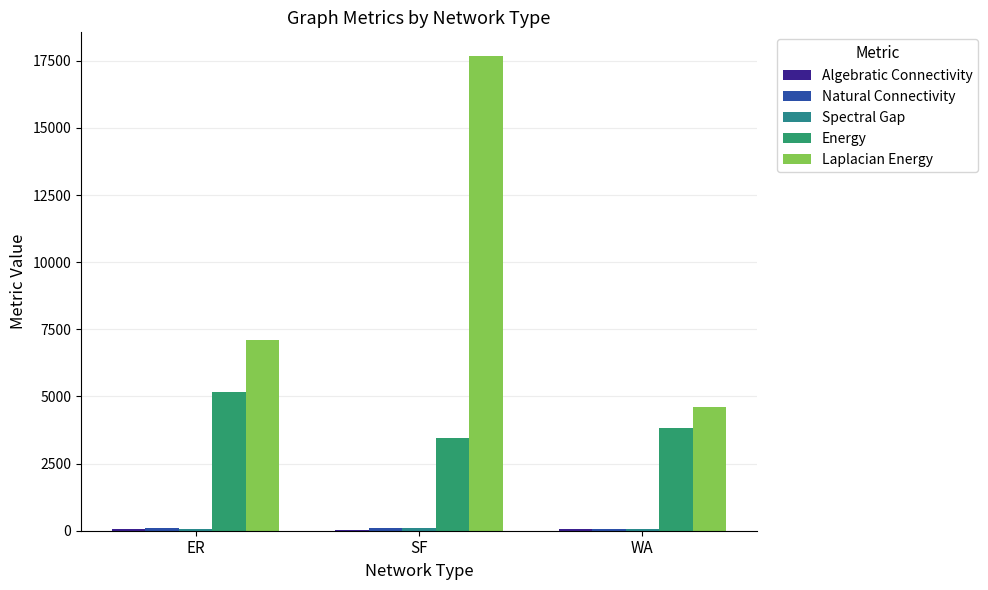

How many categories are shown in the chart?

3